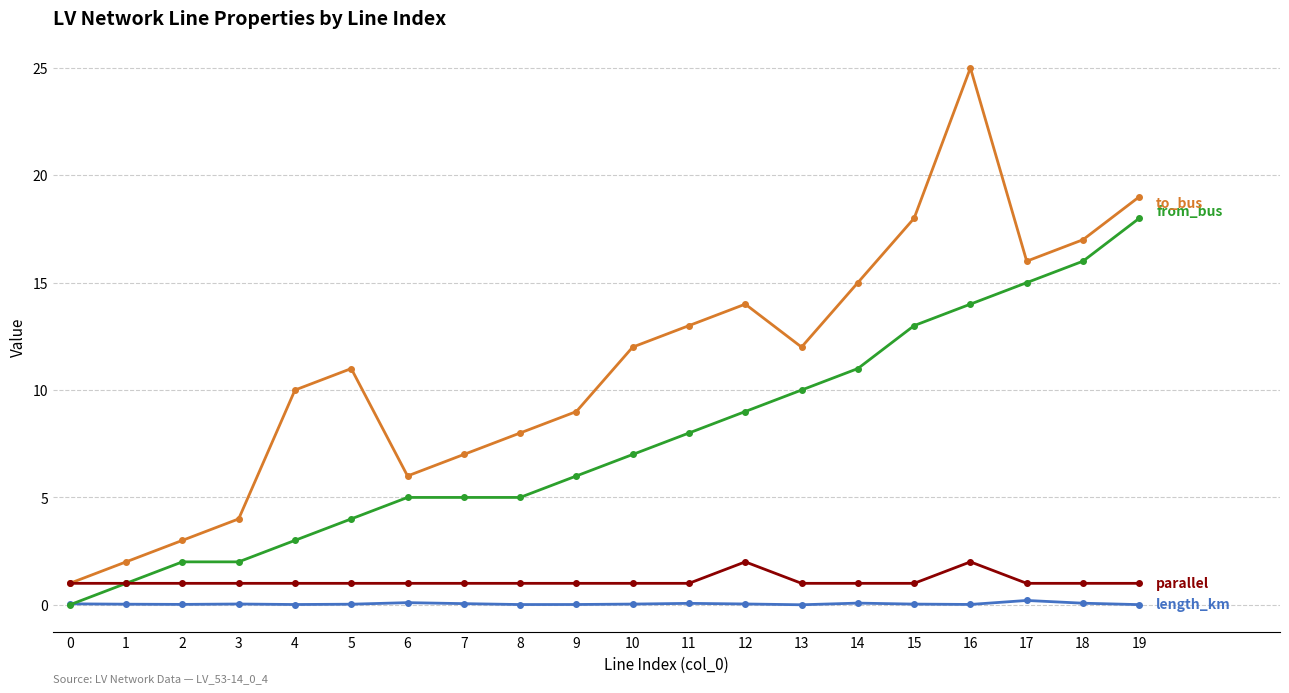

What is the greatest value displayed?

25.0